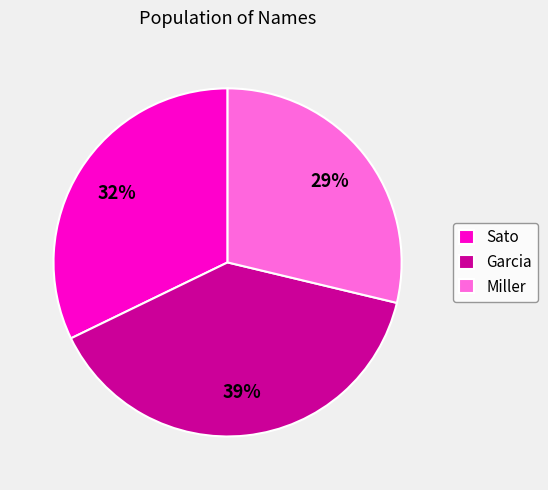

Which slice is the smallest?

Miller